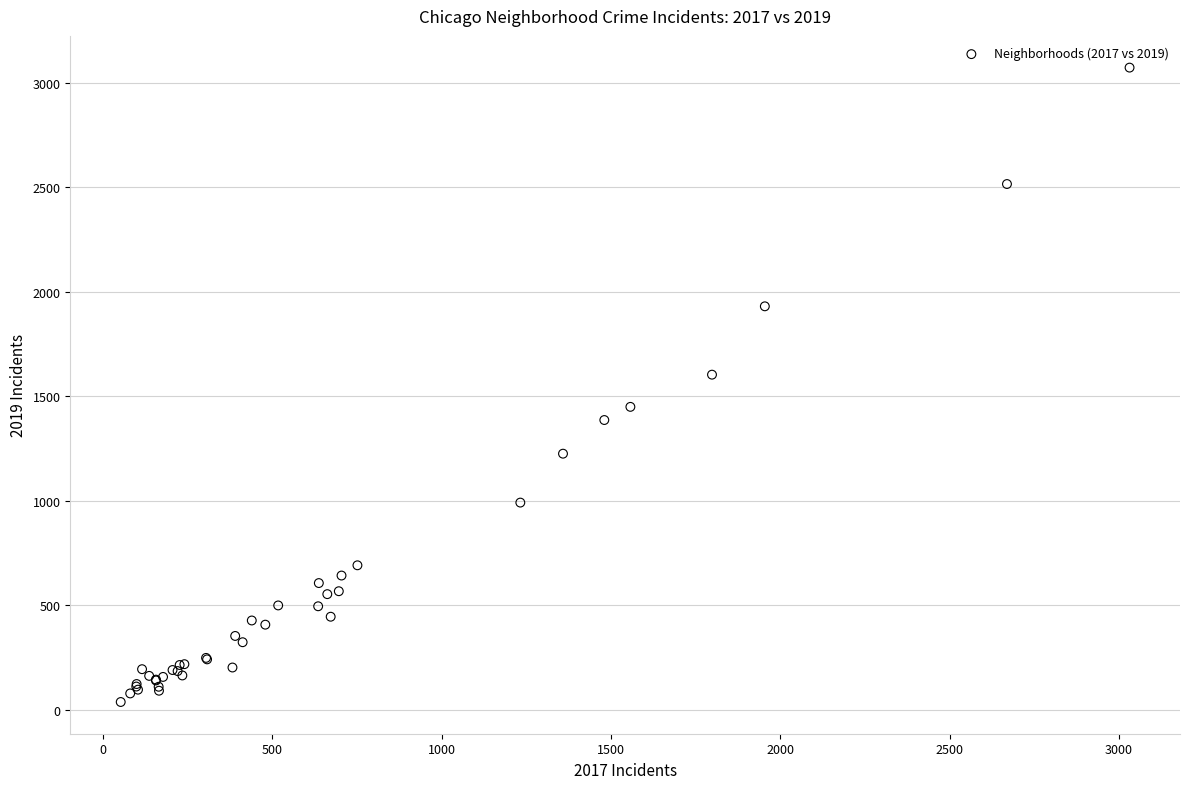

What Y value in the scatter plot is closest to 1555?

1604